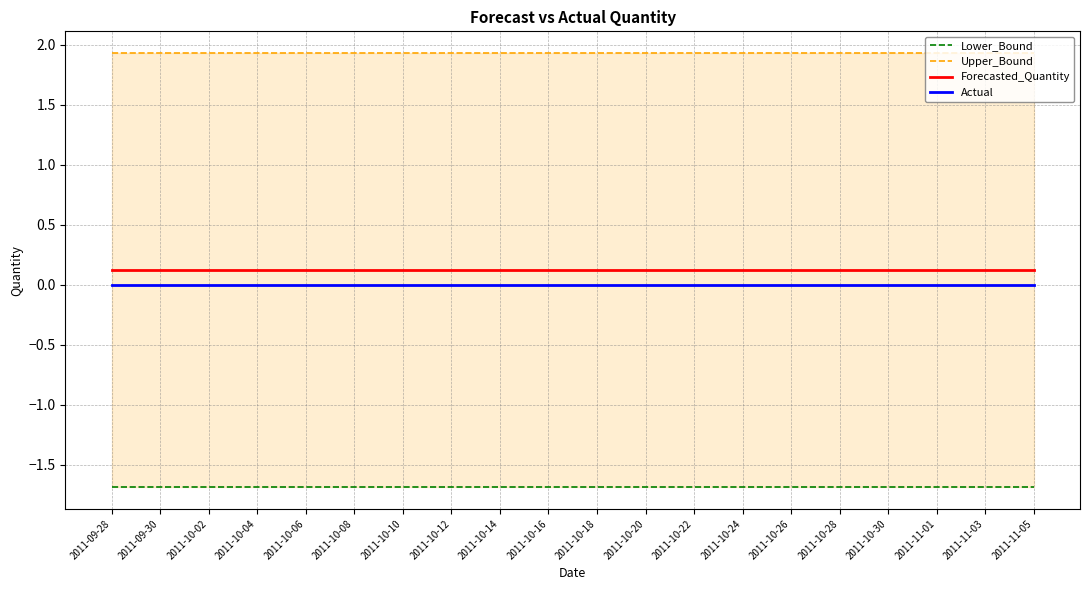

Count the number of categories in the chart.

20